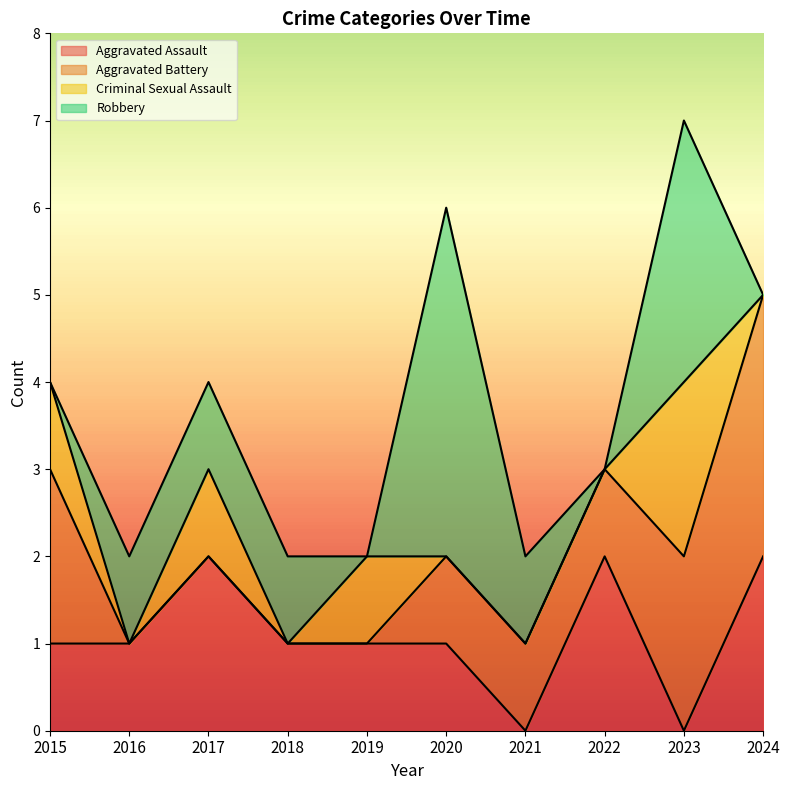

Where is Aggravated Assault nearest to the value 1?

2015